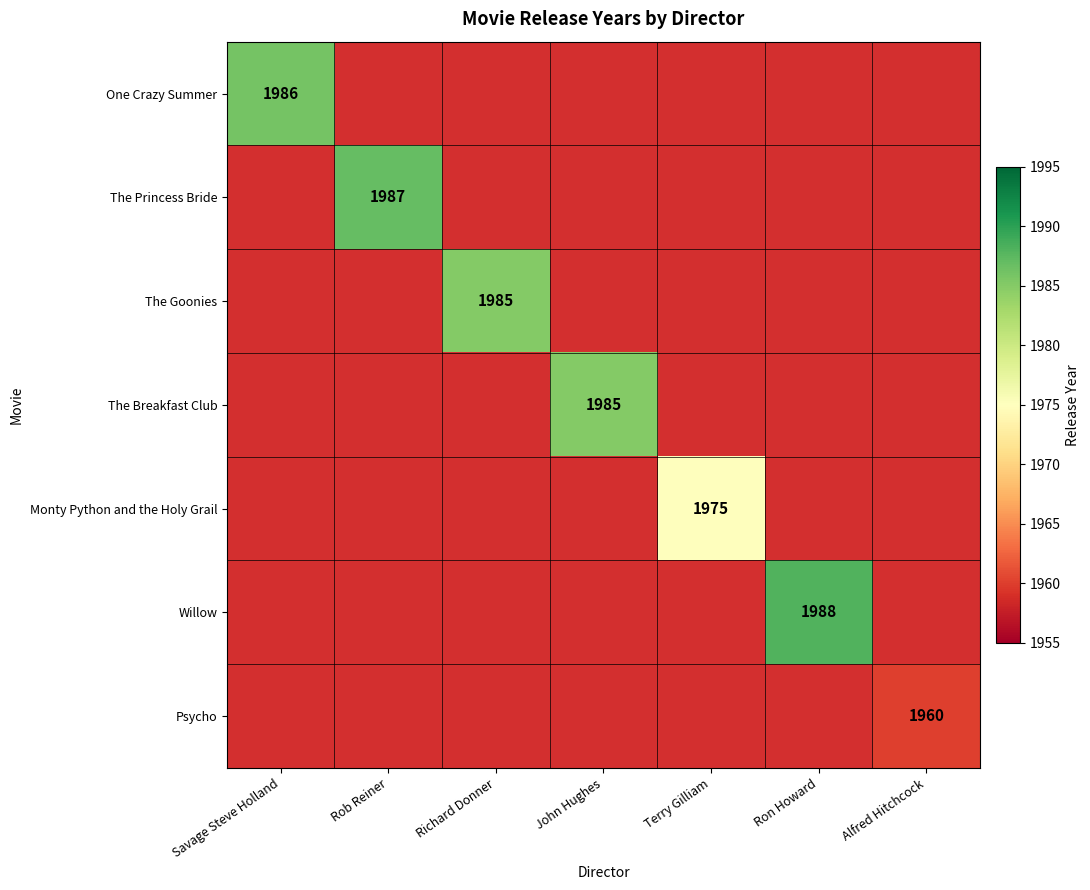

Is it true that Psycho equals 1960 at Alfred Hitchcock?

True